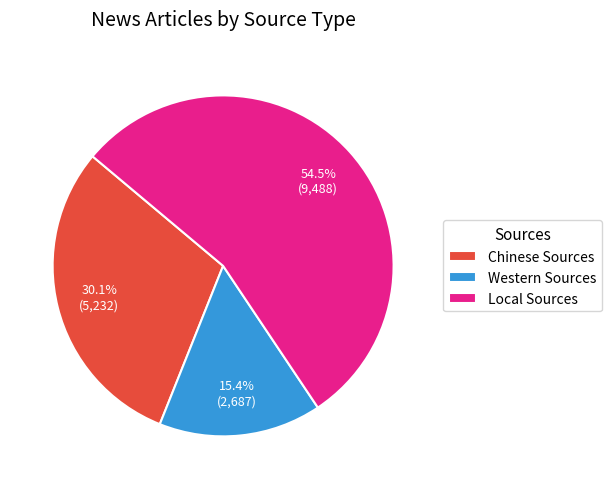

To the nearest percent, what is the difference between the Chinese Sources and Western Sources slice percentages?

15%